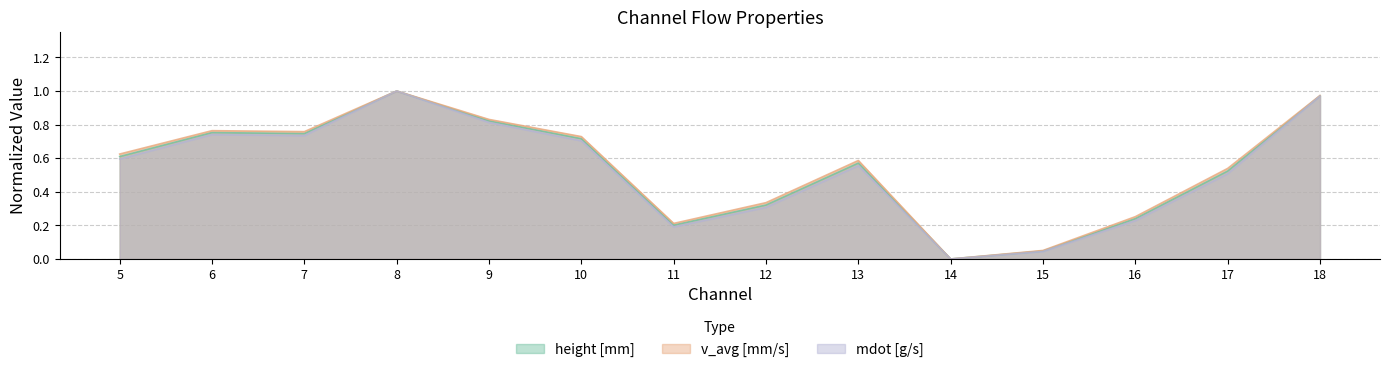

List the series in order of their overall mean, lowest first.

mdot [g/s], height [mm], v_avg [mm/s]